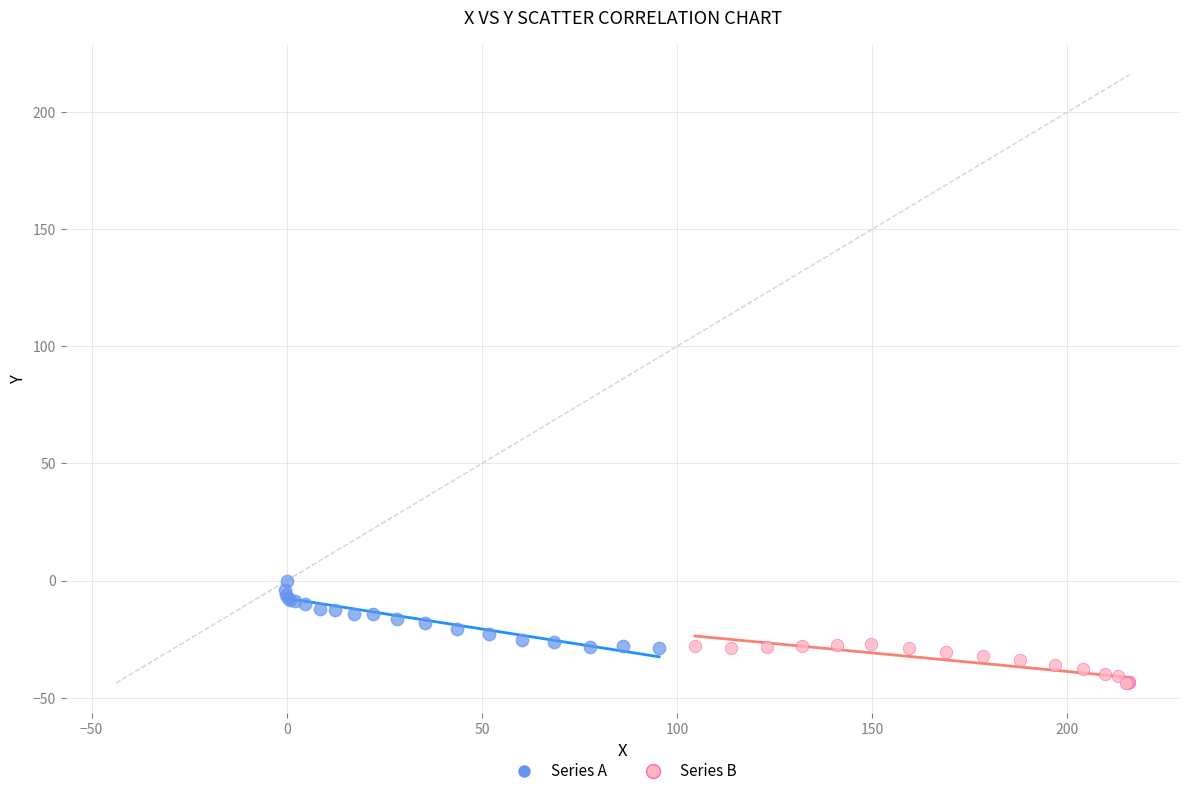

Which series has the largest Y range (max minus min)?

Series A